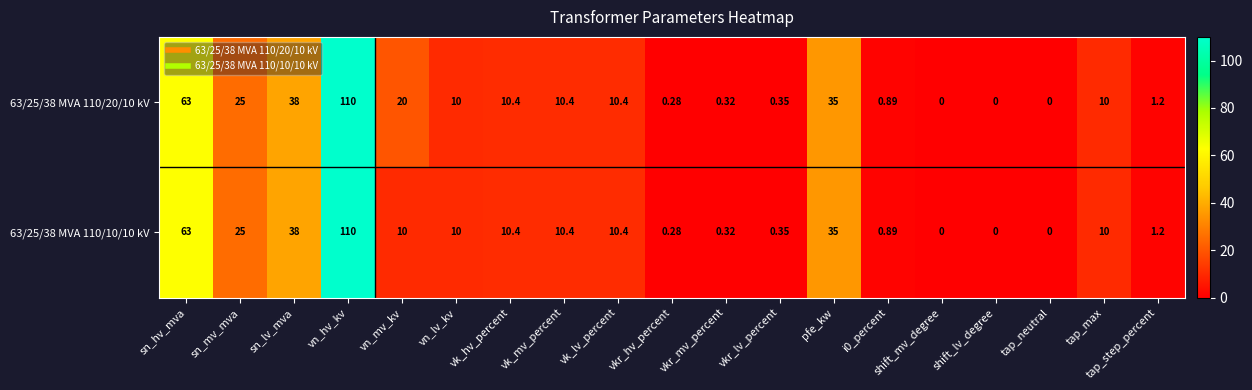

Where does the 63/25/38 MVA 110/20/10 kV series first go above 10?

sn_hv_mva